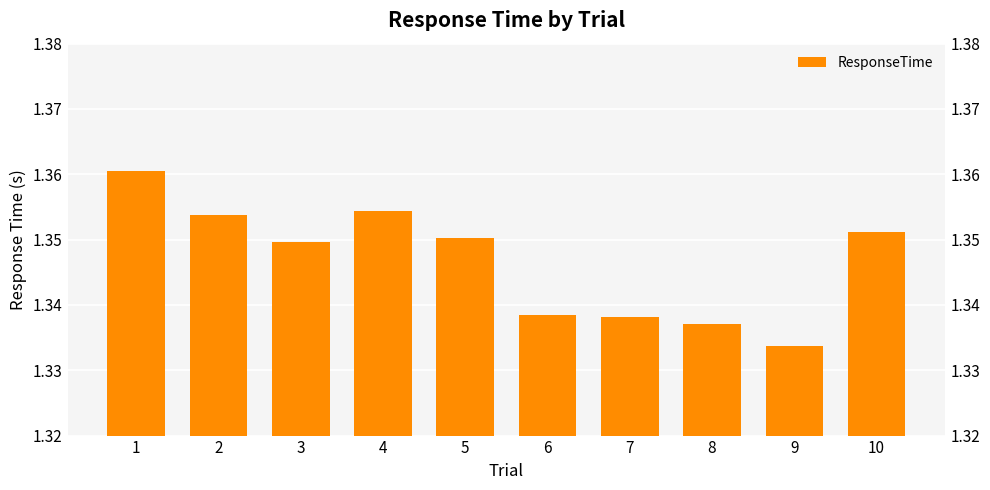

List the labels in order of value, largest first.

1, 4, 2, 10, 5, 3, 6, 7, 8, 9